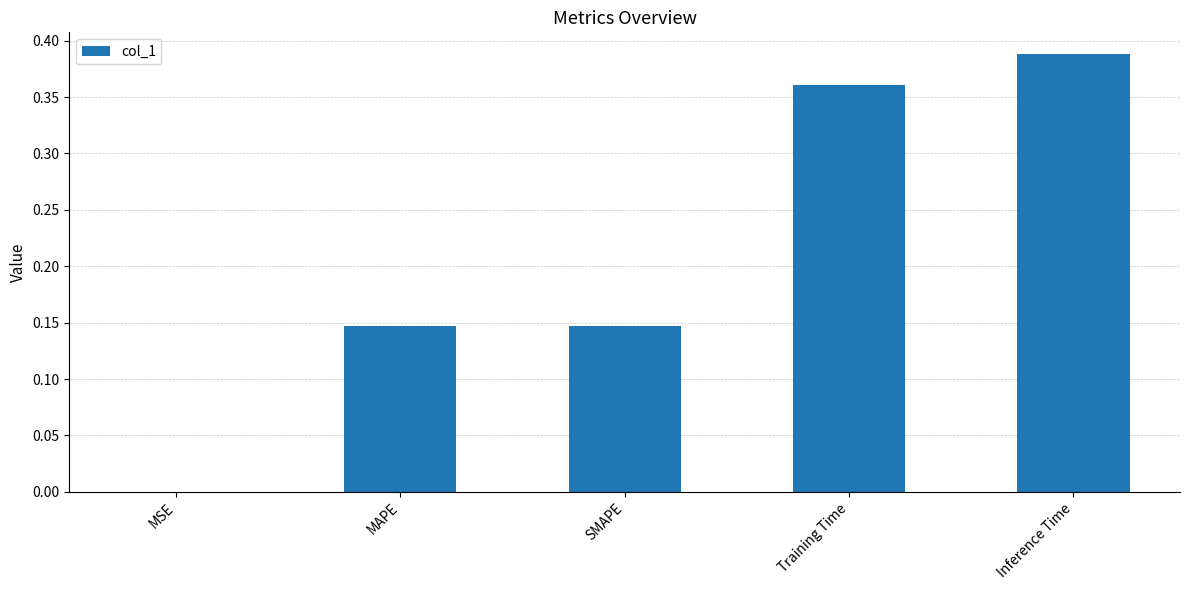

What is the sum of all values?

1.0